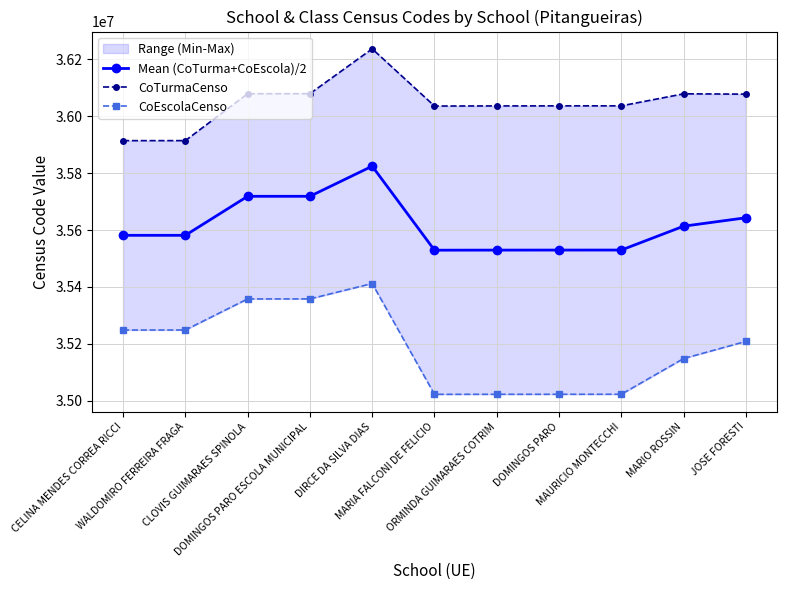

At which category does the chart reach its minimum across all series?

MARIA FALCONI DE FELICIO